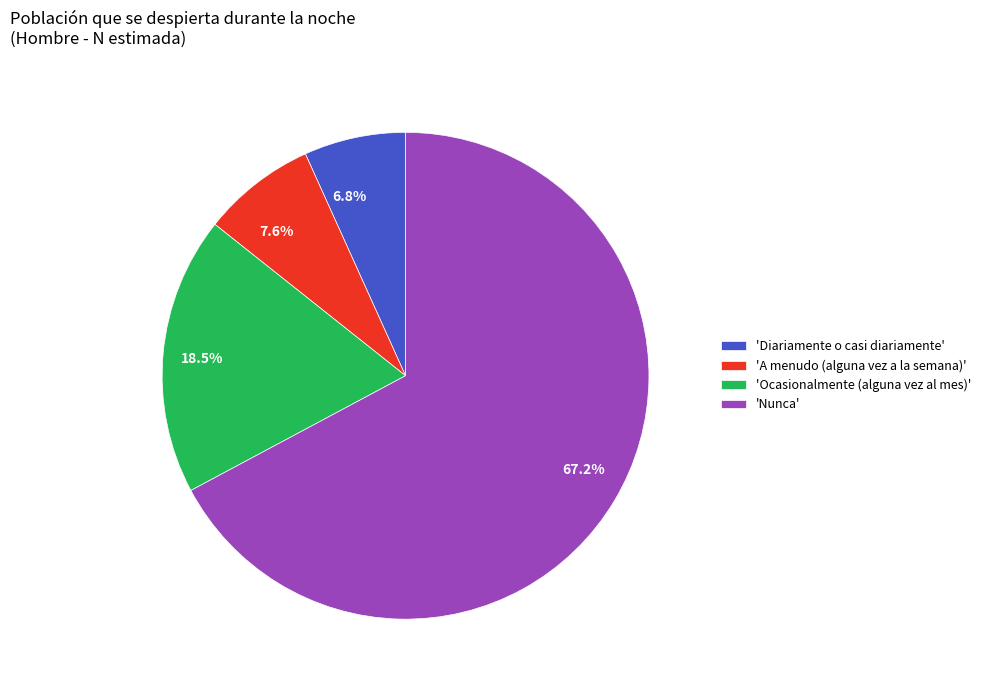

Is 7.6% the majority of the pie?

No